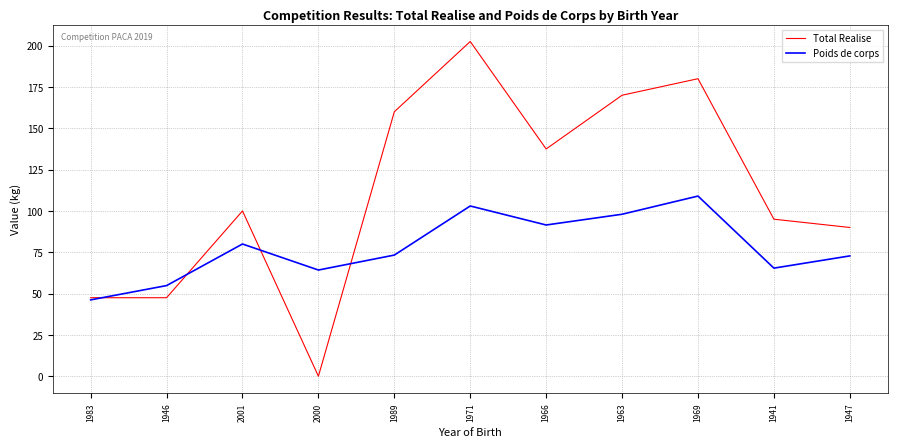

What is the sum of all Total Realise values?

1230.0